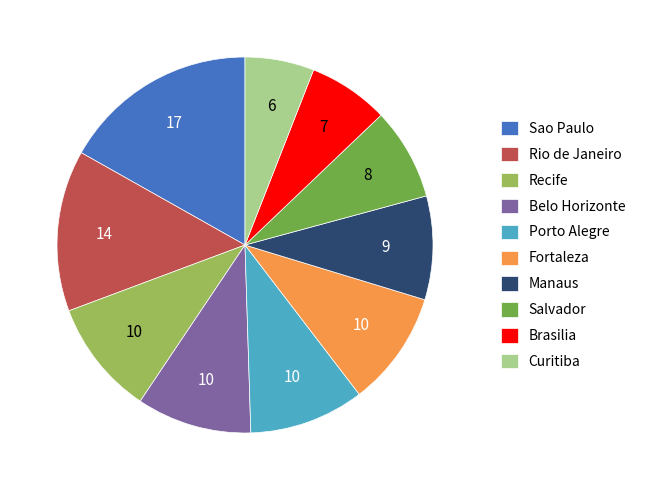

Is there any slice that represents more than half of the pie?

No